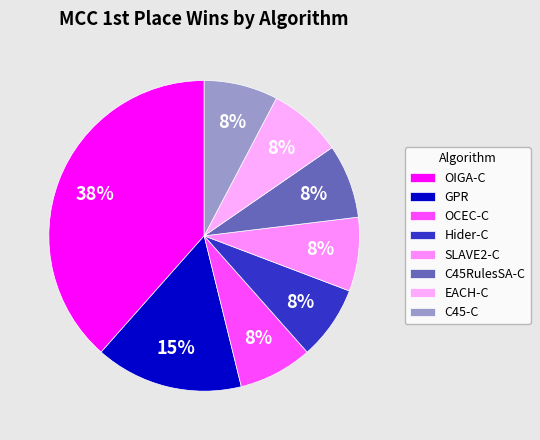

How many slices are in this pie chart?

8